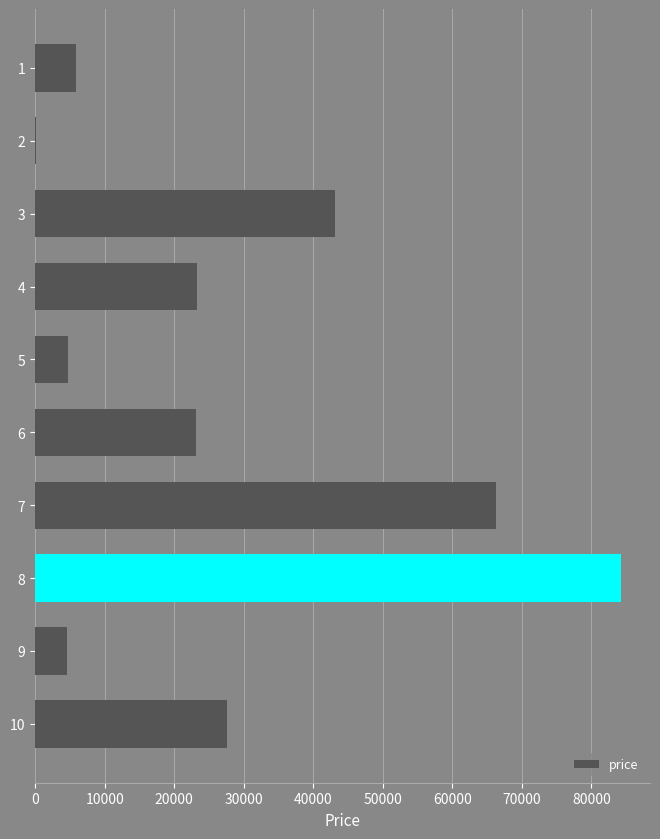

What is the change in value from 7 to 8?

+17976